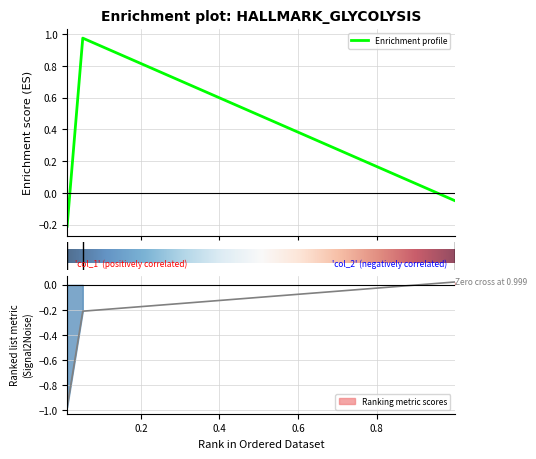

What is the minimum value for col_1?

-0.2